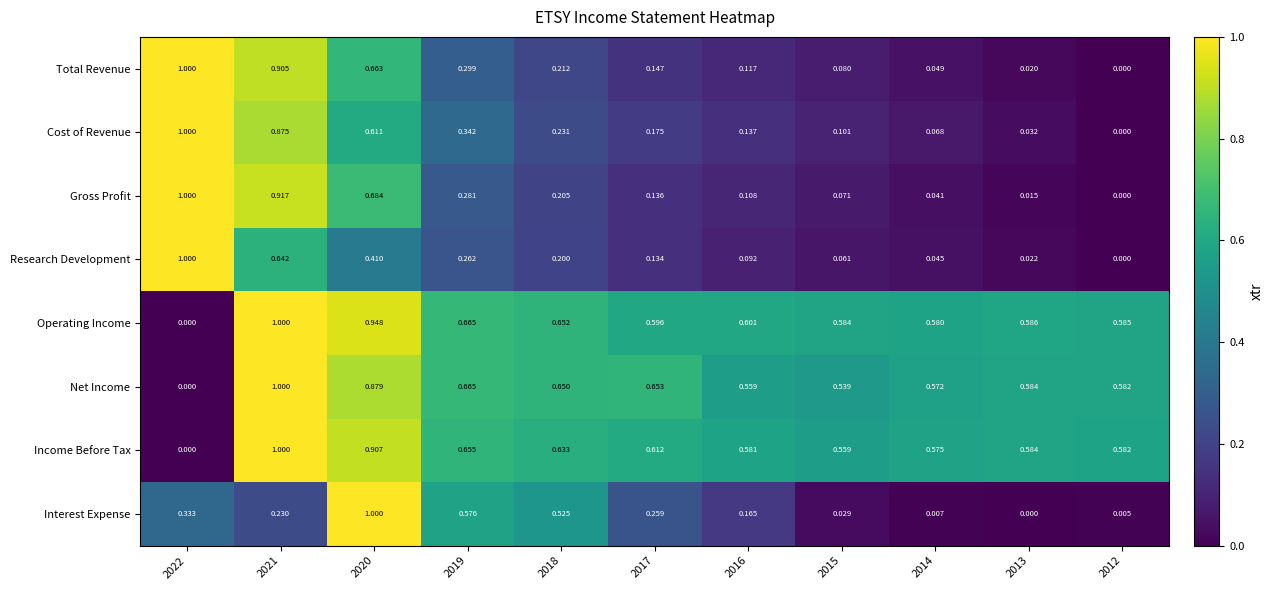

Which series has the largest total across all categories?

Operating Income